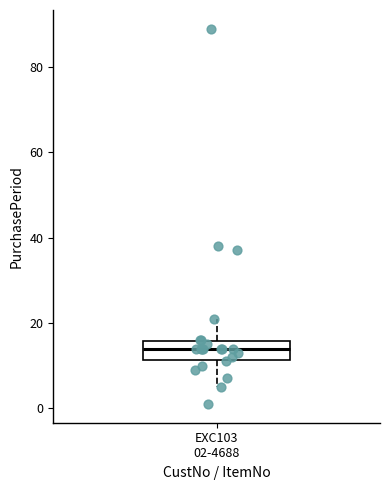

Transcribe this box plot: give where the median line is, the range the box spans, and where the two whiskers end, as read against the y-axis. The values are not printed on the chart, so give them approximately, as read against the axis.

median 14, box 12 to 16, whiskers 6 to 22